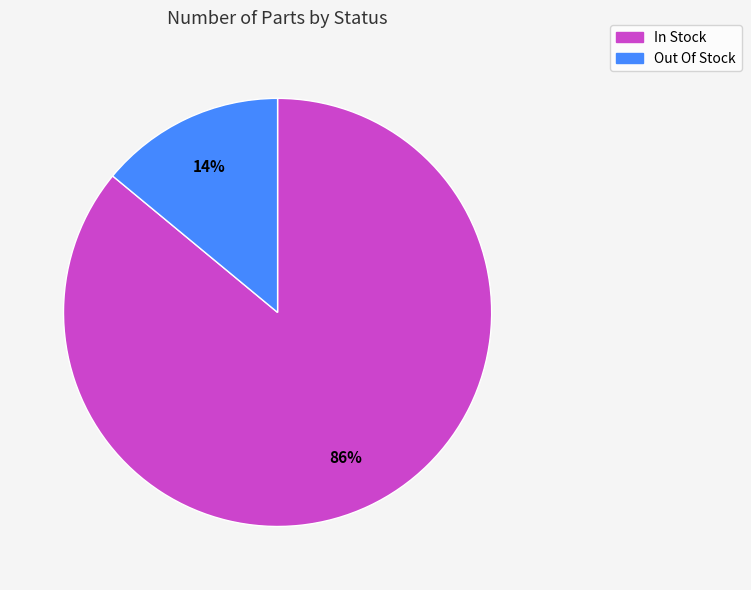

How many segments does this pie chart have?

2